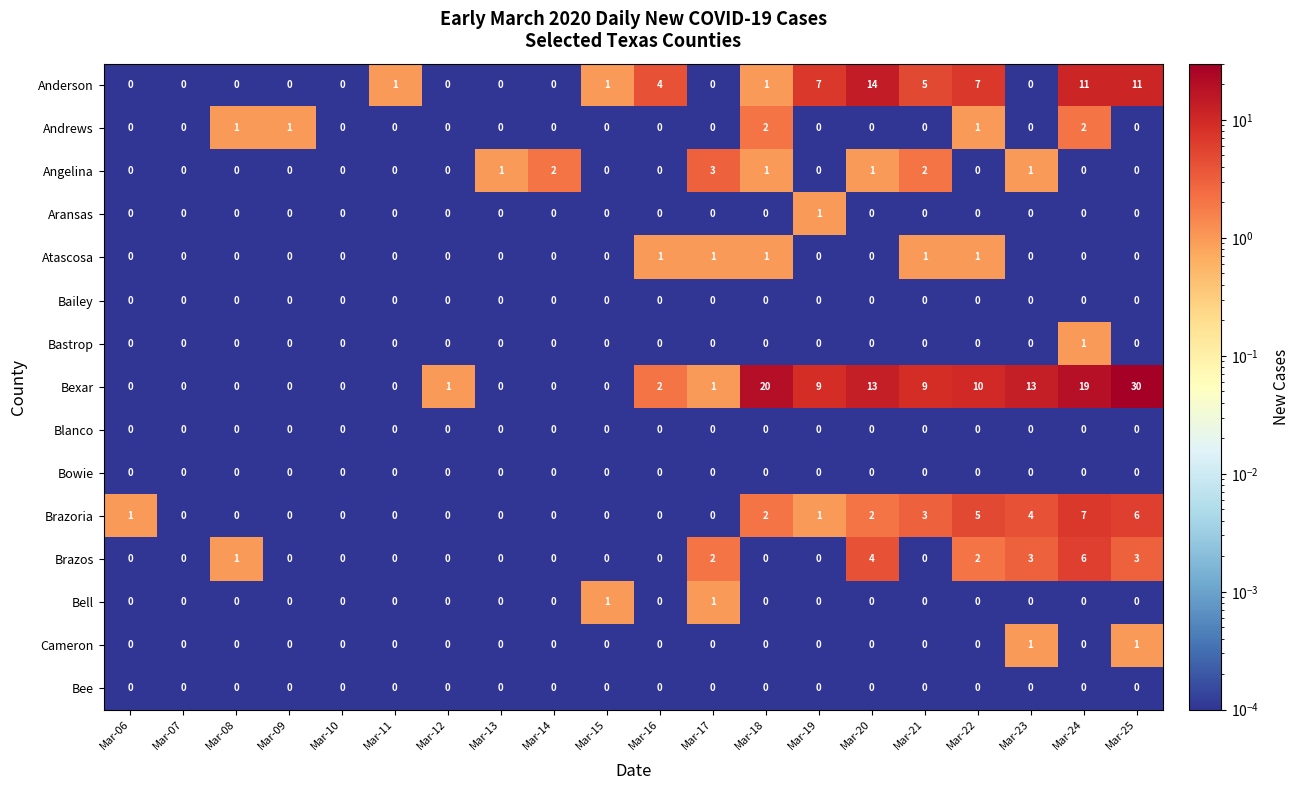

How many categories are shown in the chart?

20